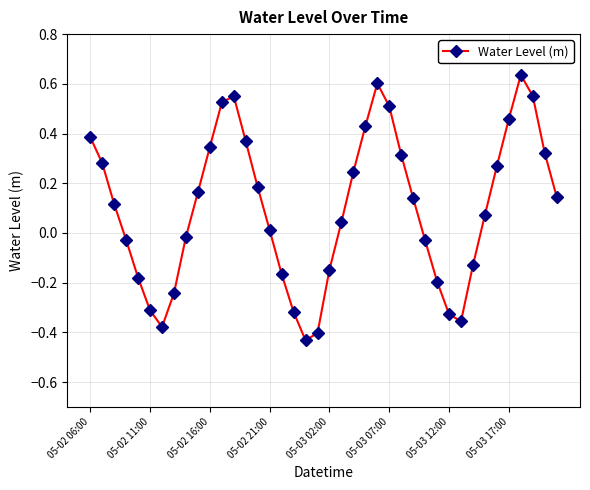

How many values are below zero?

16